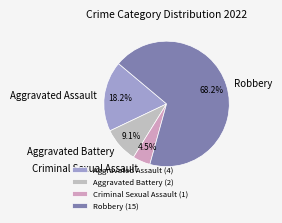

Is Aggravated Battery the majority of the pie?

No